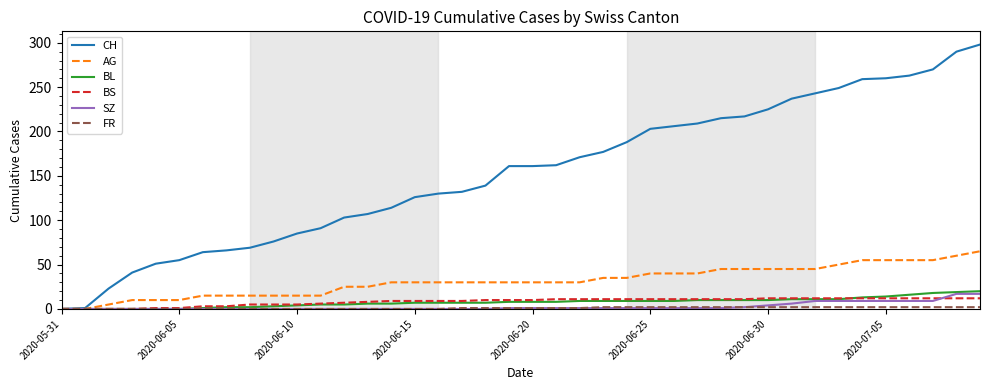

What is the highest value of the AG series?

65